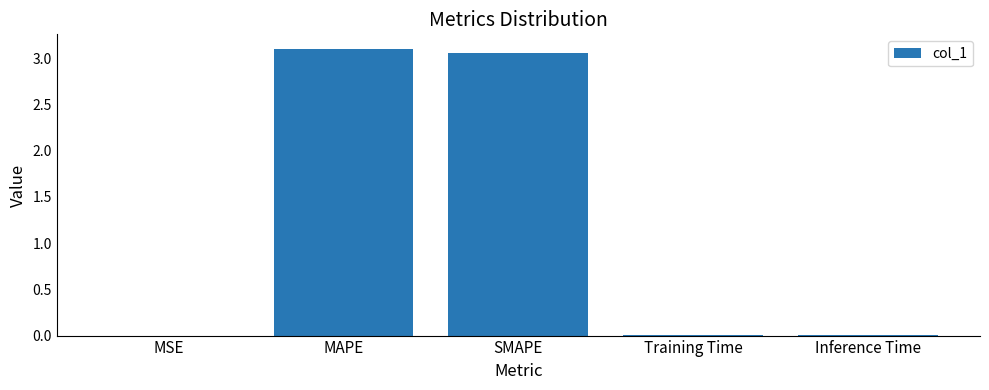

What is the sum of all values?

6.2